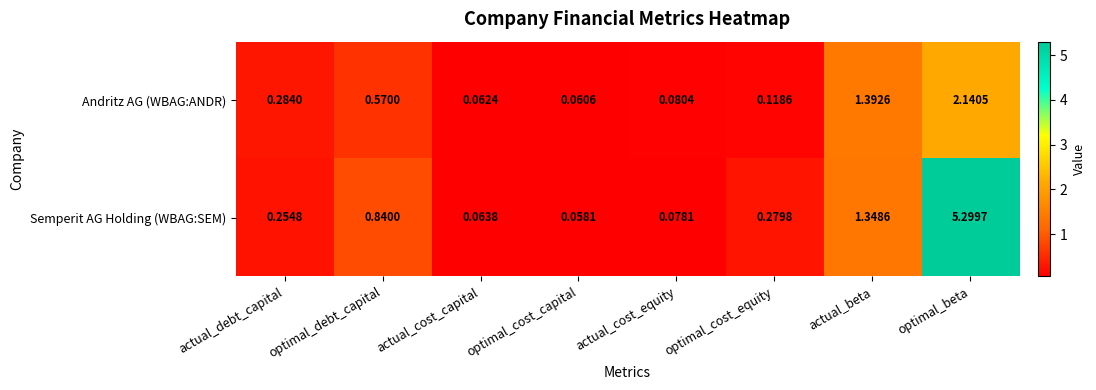

Rank the series at optimal_cost_equity from highest to lowest value.

Semperit AG Holding (WBAG:SEM), Andritz AG (WBAG:ANDR)